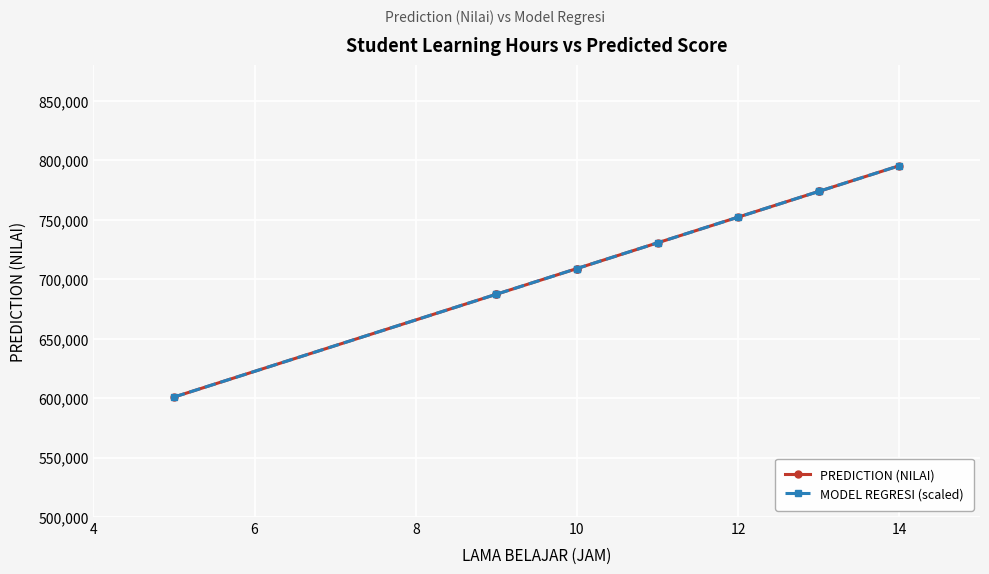

What are all the series names shown in the legend?

PREDICTION (NILAI), MODEL REGRESI (scaled)